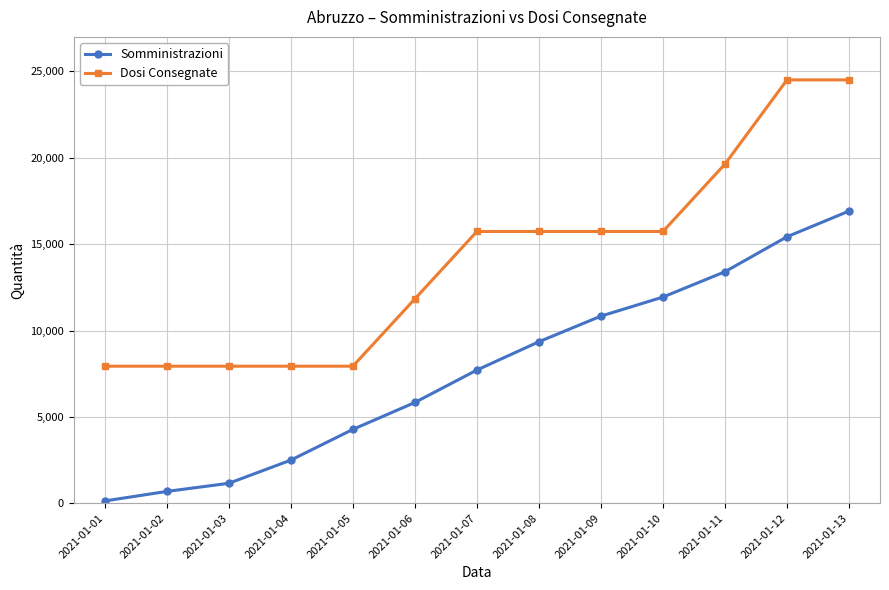

What are all the series names shown in the legend?

Somministrazioni, Dosi Consegnate